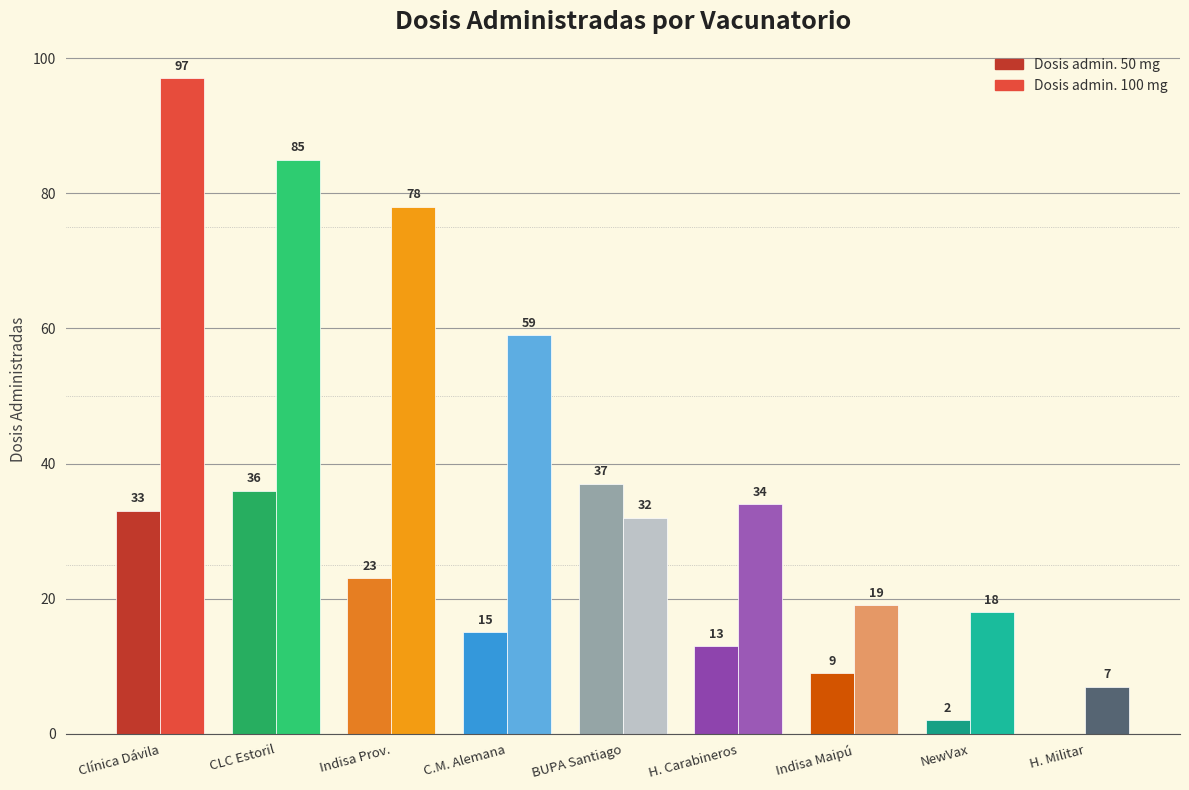

What is the total value across all series at CLC Estoril?

121